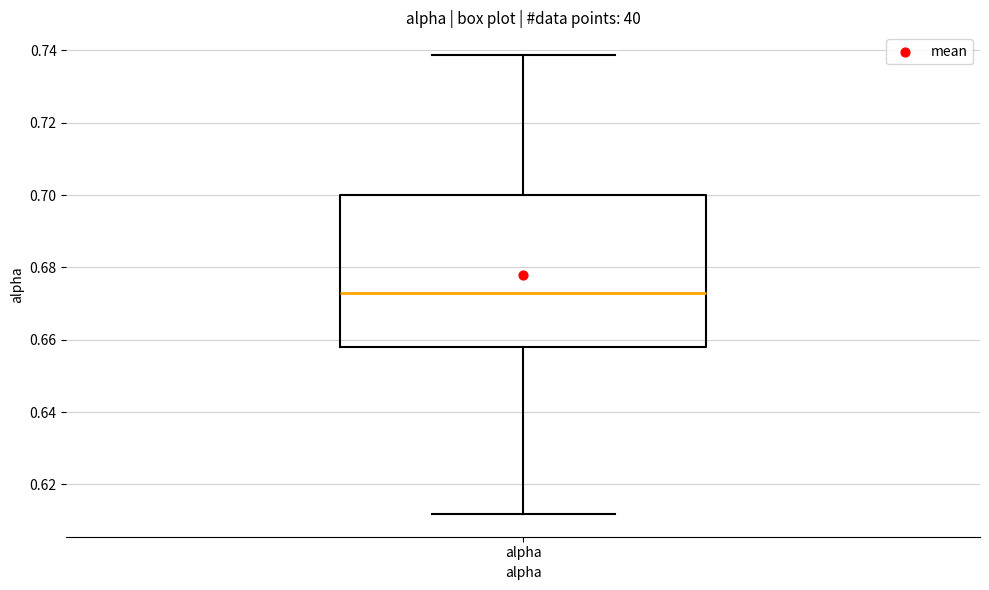

Read this box plot against the y-axis: the position of the median line, the range covered by the box, and the ends of both whiskers. The values are not printed on the chart, so give them approximately, as read against the axis.

median 0.672, box 0.658 to 0.700, whiskers 0.612 to 0.738